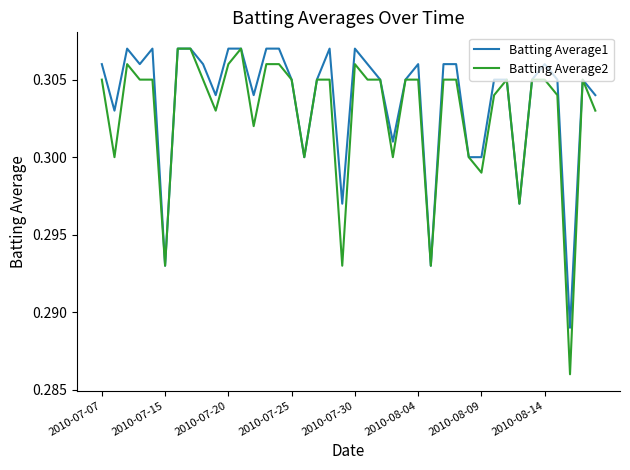

Which series has the largest range (max minus min)?

Batting Average2